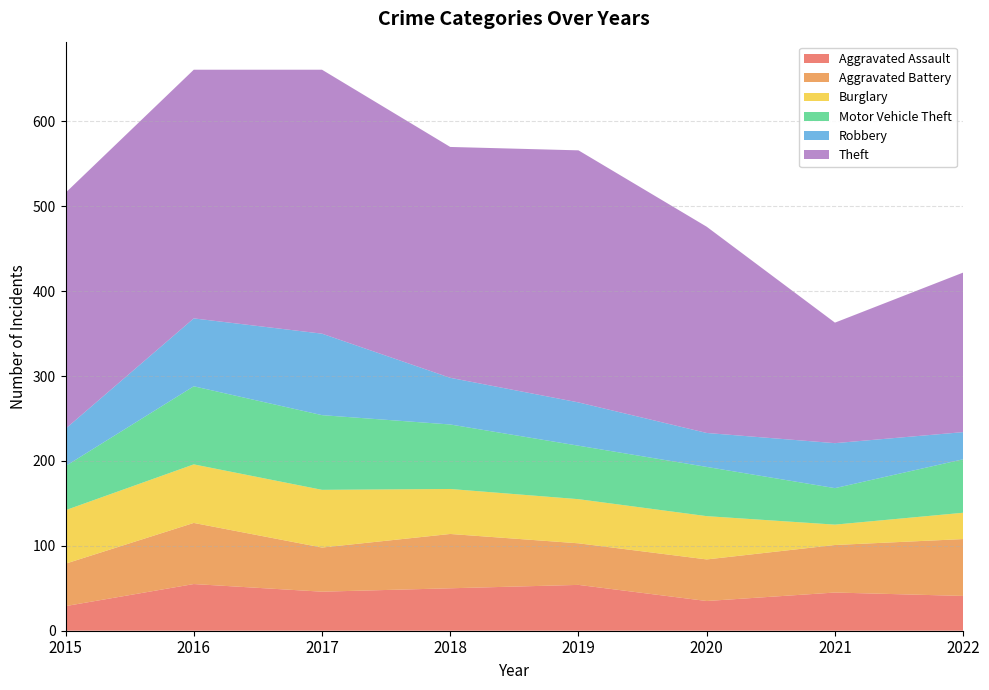

Reading left to right, list all the values displayed in this chart.

Aggravated Assault: 2015=29	2016=55	2017=46	2018=50	2019=54	2020=35	2021=45	2022=41
Aggravated Battery: 2015=50	2016=72	2017=52	2018=64	2019=49	2020=49	2021=56	2022=67
Burglary: 2015=63	2016=69	2017=68	2018=53	2019=52	2020=51	2021=24	2022=31
Motor Vehicle Theft: 2015=52	2016=92	2017=88	2018=76	2019=63	2020=58	2021=43	2022=63
Robbery: 2015=44	2016=80	2017=96	2018=55	2019=51	2020=40	2021=53	2022=32
Theft: 2015=278	2016=293	2017=311	2018=272	2019=297	2020=243	2021=142	2022=188